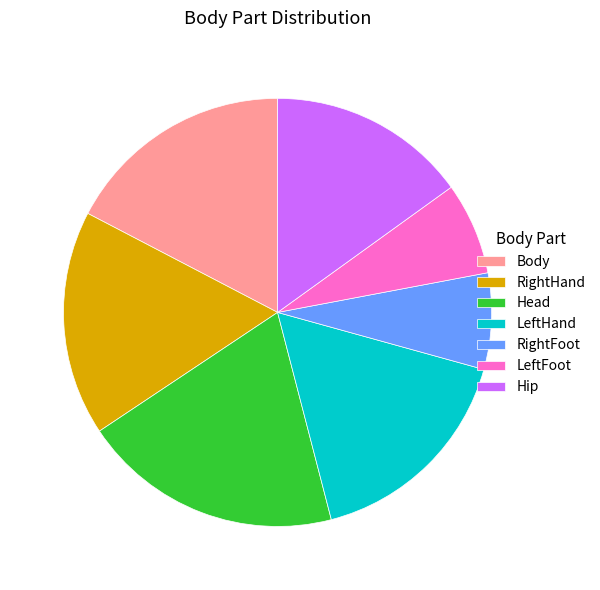

Combined, do LeftFoot and LeftHand account for over 50%?

No